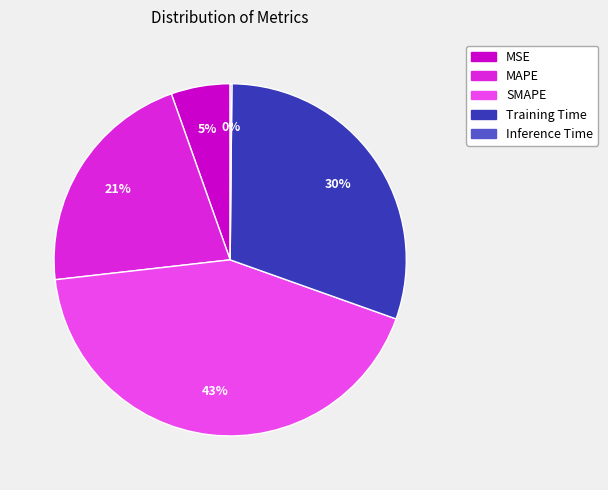

Do MSE and Training Time together represent more than half of the pie?

No